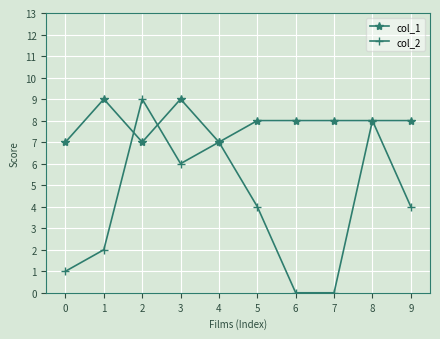

The value of col_1 at 3 is 9. True or false?

True